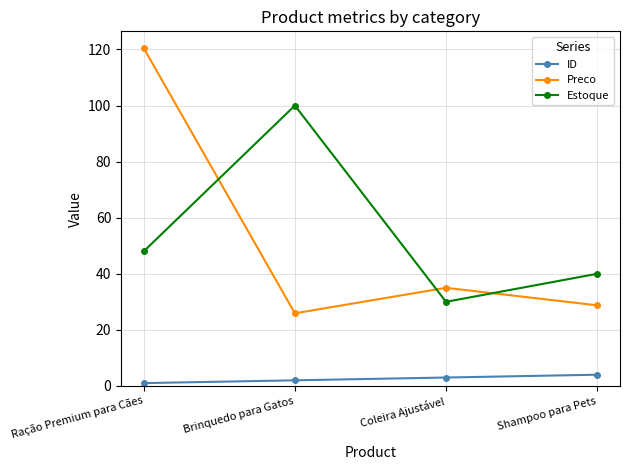

What is the minimum value for Preco?

25.9